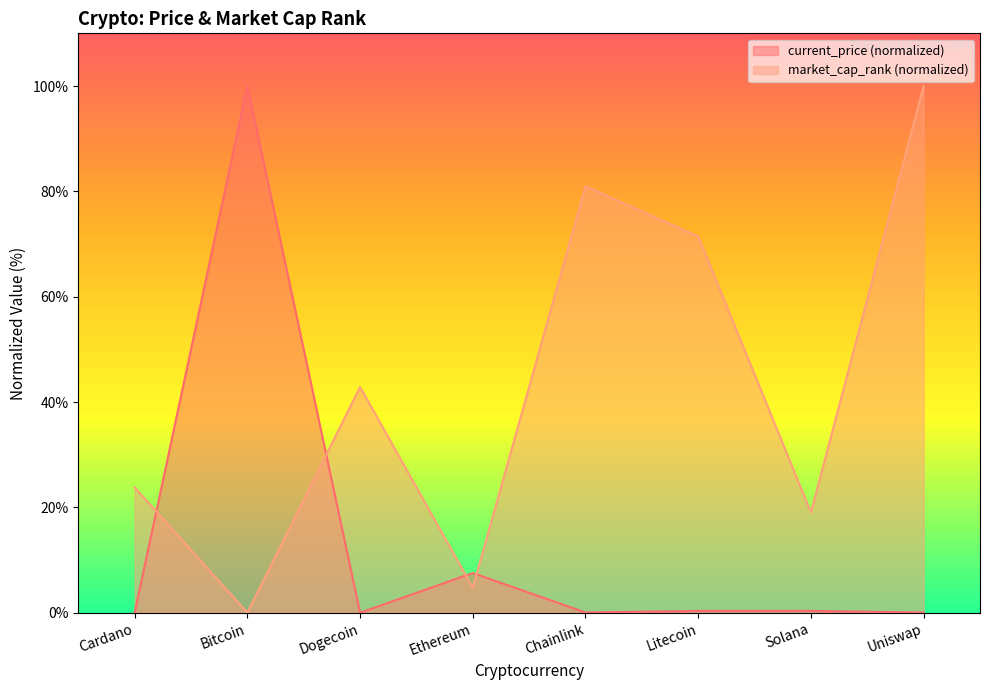

At which category does current_price reach its first local valley?

Dogecoin